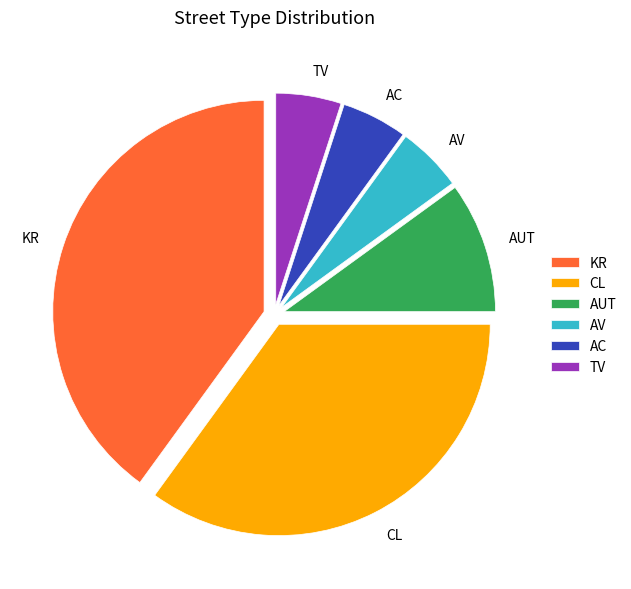

What is the ratio of the value at AV to the value at CL?

0.1